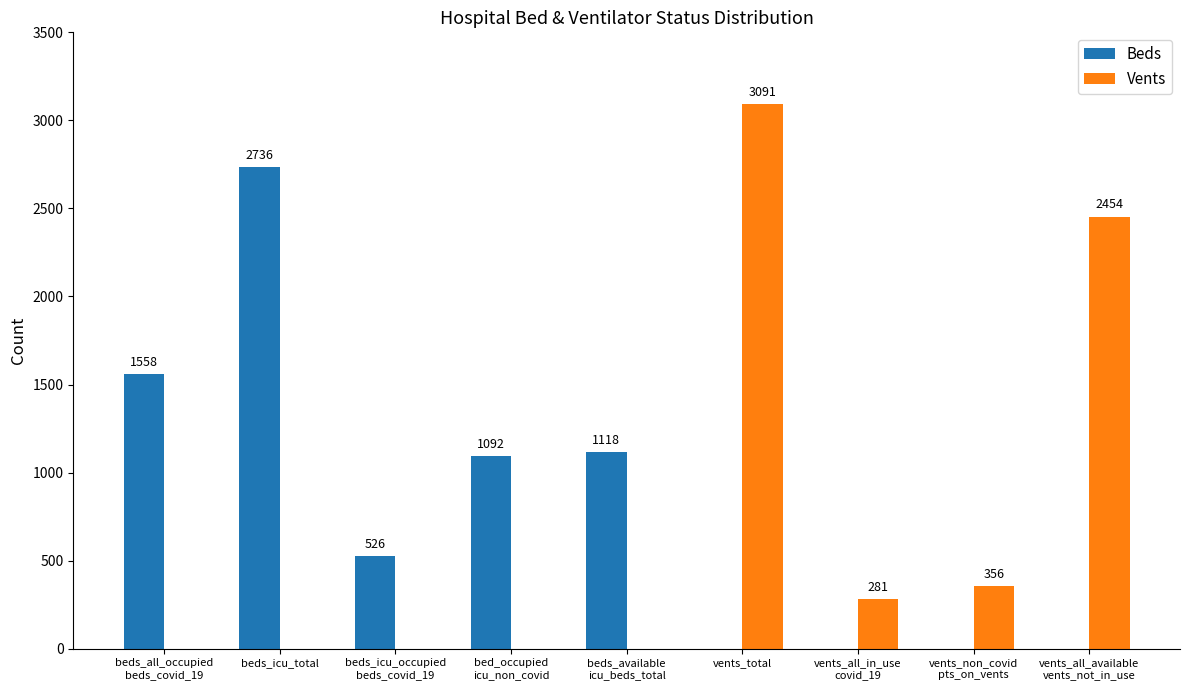

What is the sum of all Vents values?

6182